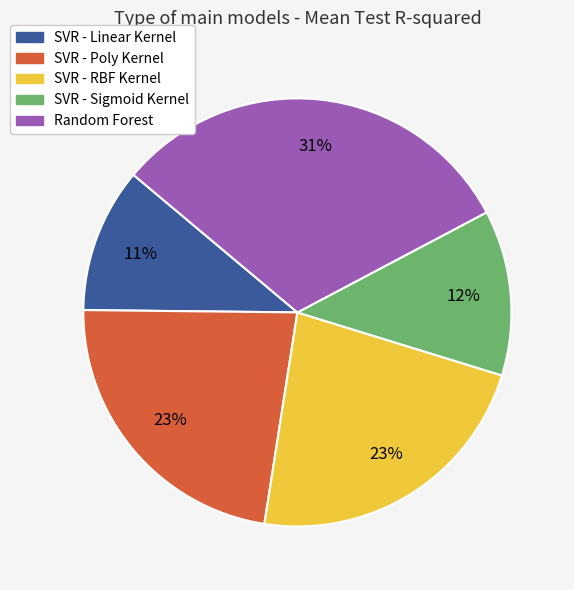

Which has a higher value, SVR - Sigmoid Kernel or SVR - Poly Kernel?

SVR - Poly Kernel